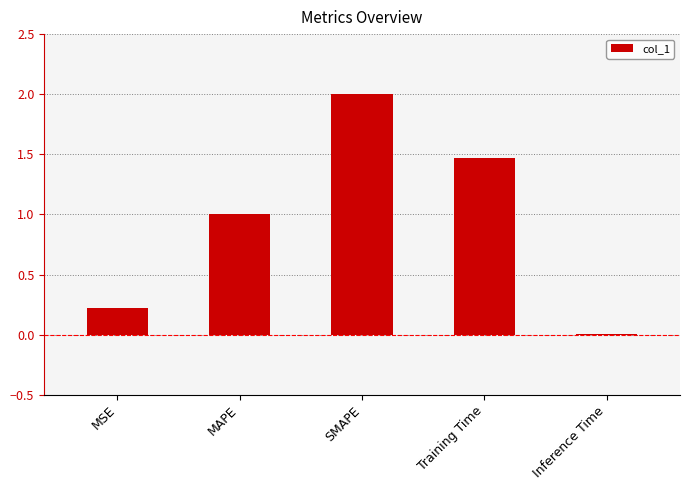

How many distinct data groups are displayed?

1